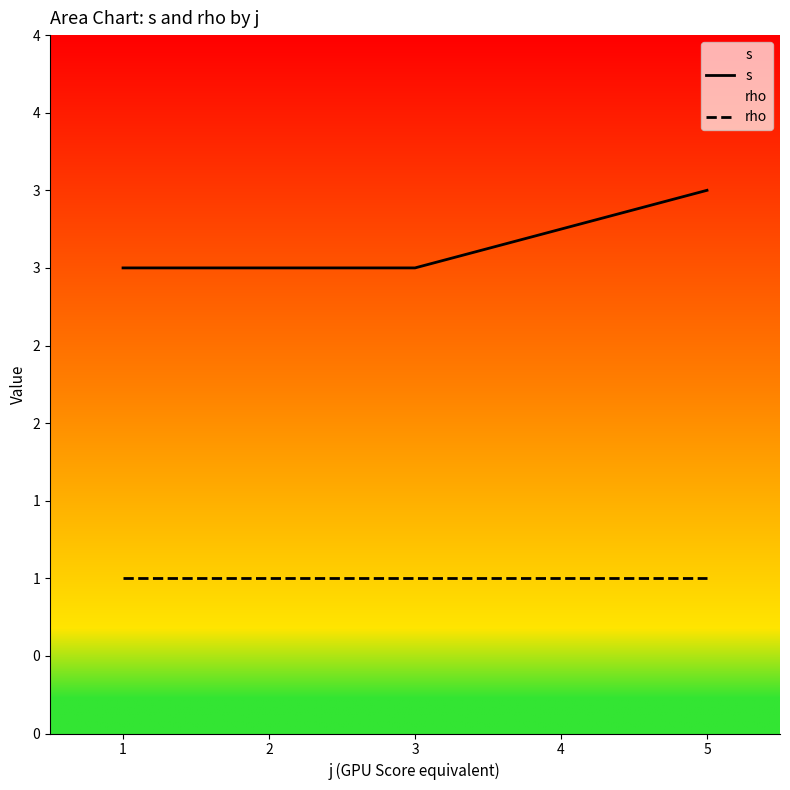

Does the chart have visible grid lines?

No